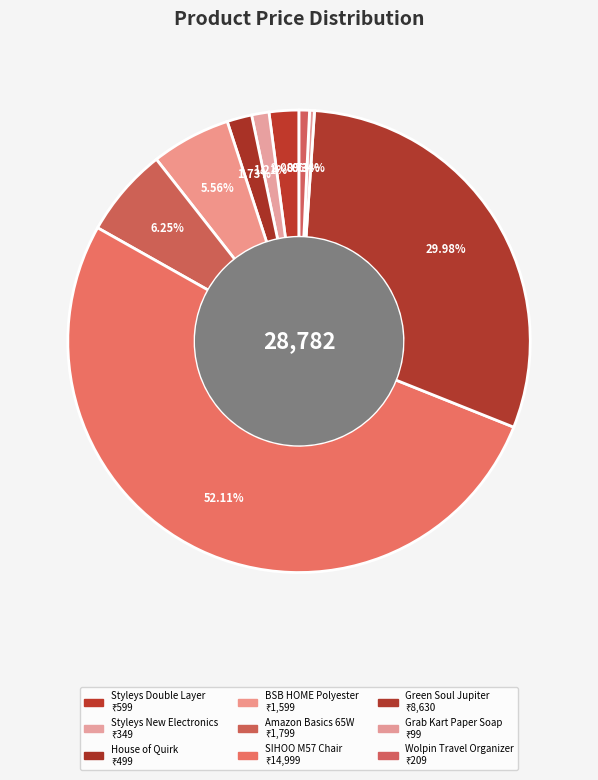

How many slices are in this pie chart?

9